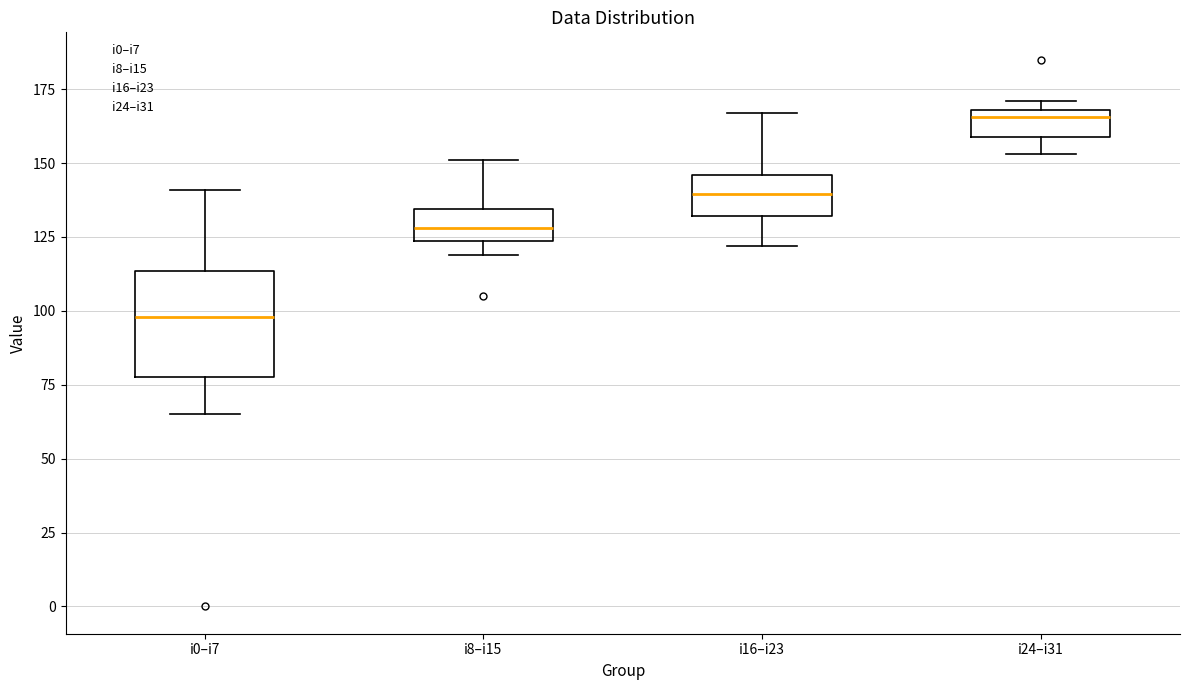

Reading left to right, read every box against the y-axis: the position of its median line, the range the box covers, and the ends of its whiskers. The values are not printed on the chart, so give them approximately, as read against the axis.

i0–i7: median 100, box 80 to 115, whiskers 65 to 140
i8–i15: median 130, box 125 to 135, whiskers 120 to 150
i16–i23: median 140, box 130 to 145, whiskers 120 to 165
i24–i31: median 165, box 160 to 170, whiskers 155 to 170 (just above the box's upper edge)